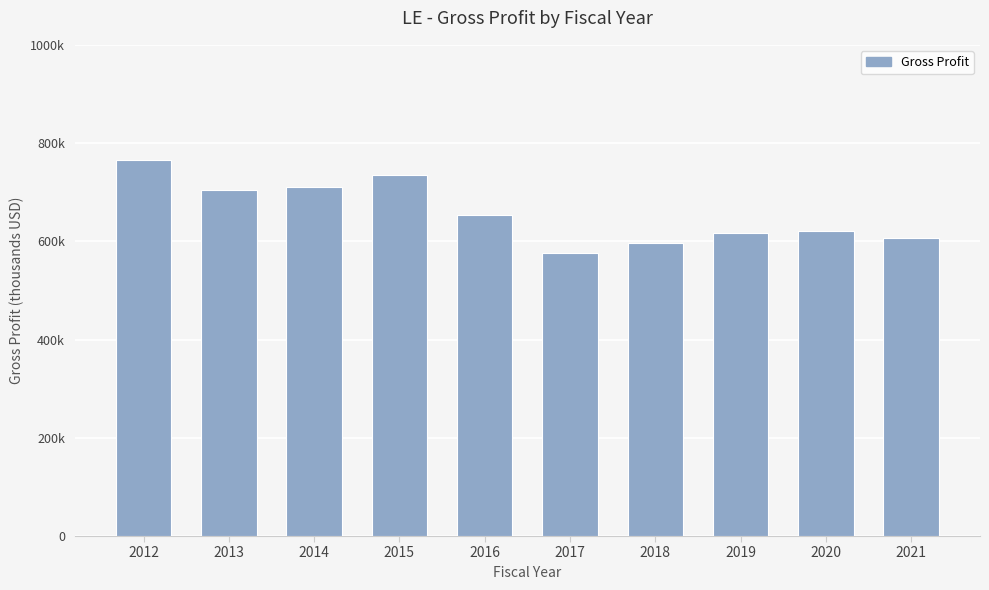

What is the difference between the values at 2017 and 2019?

39700